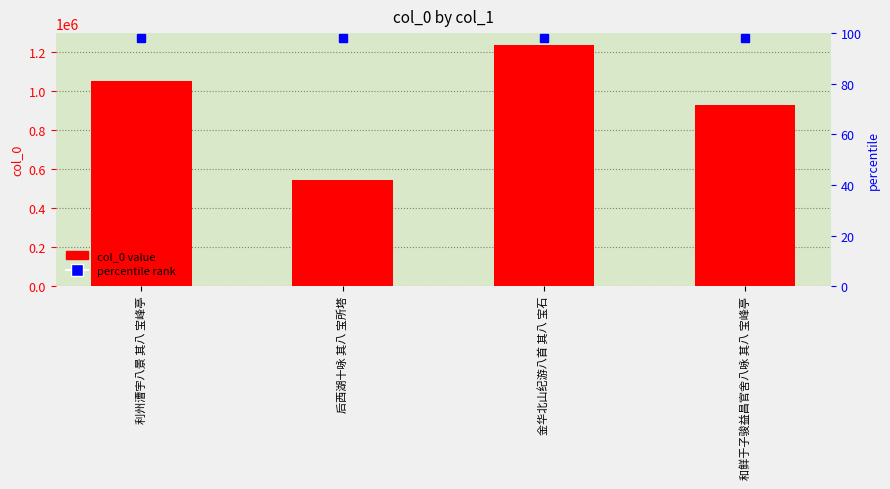

What is the maximum value shown in the chart?

1233414